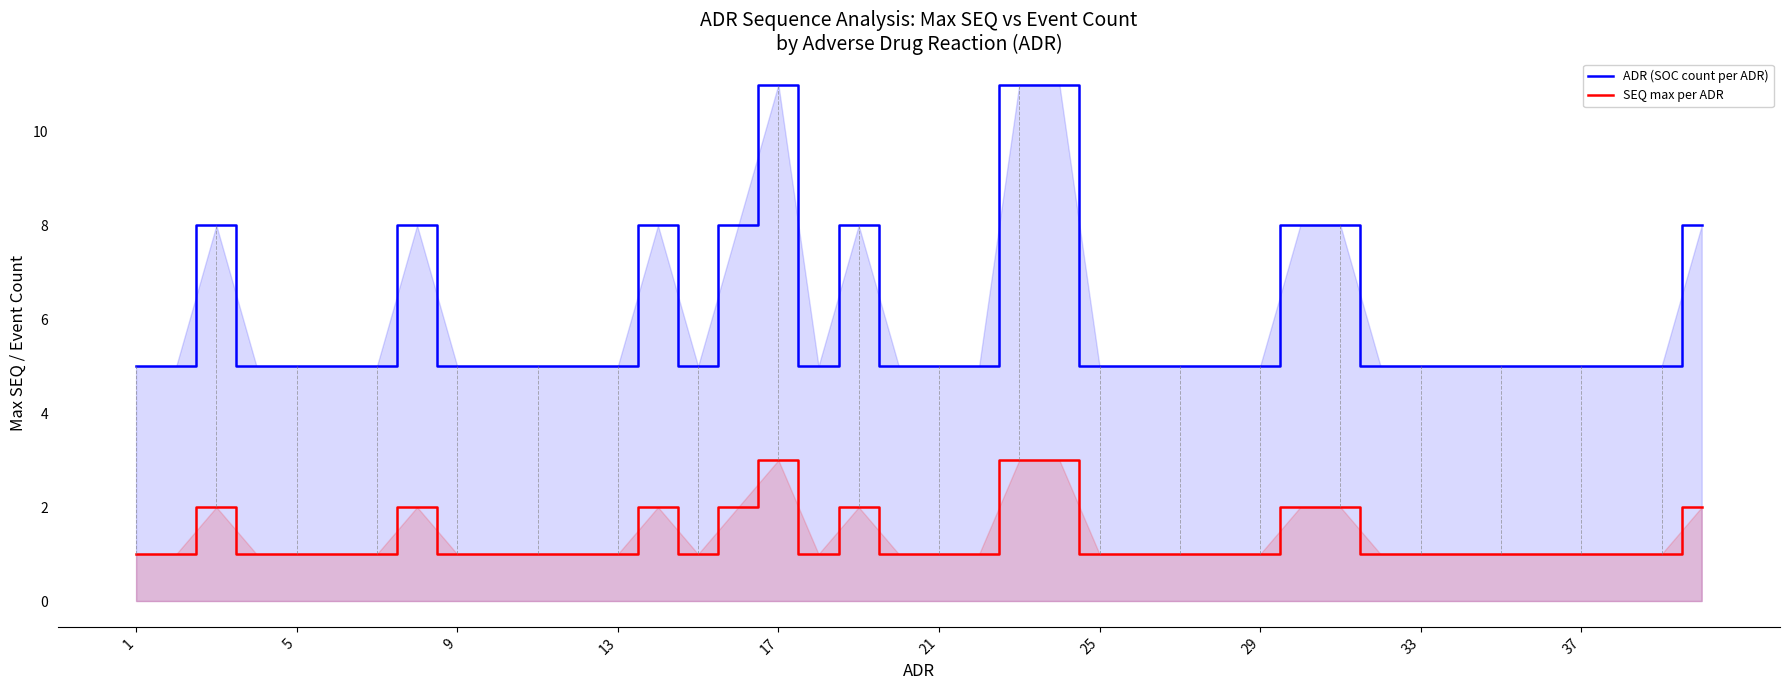

Which series has the largest total across all categories?

ADR (SOC count per ADR)